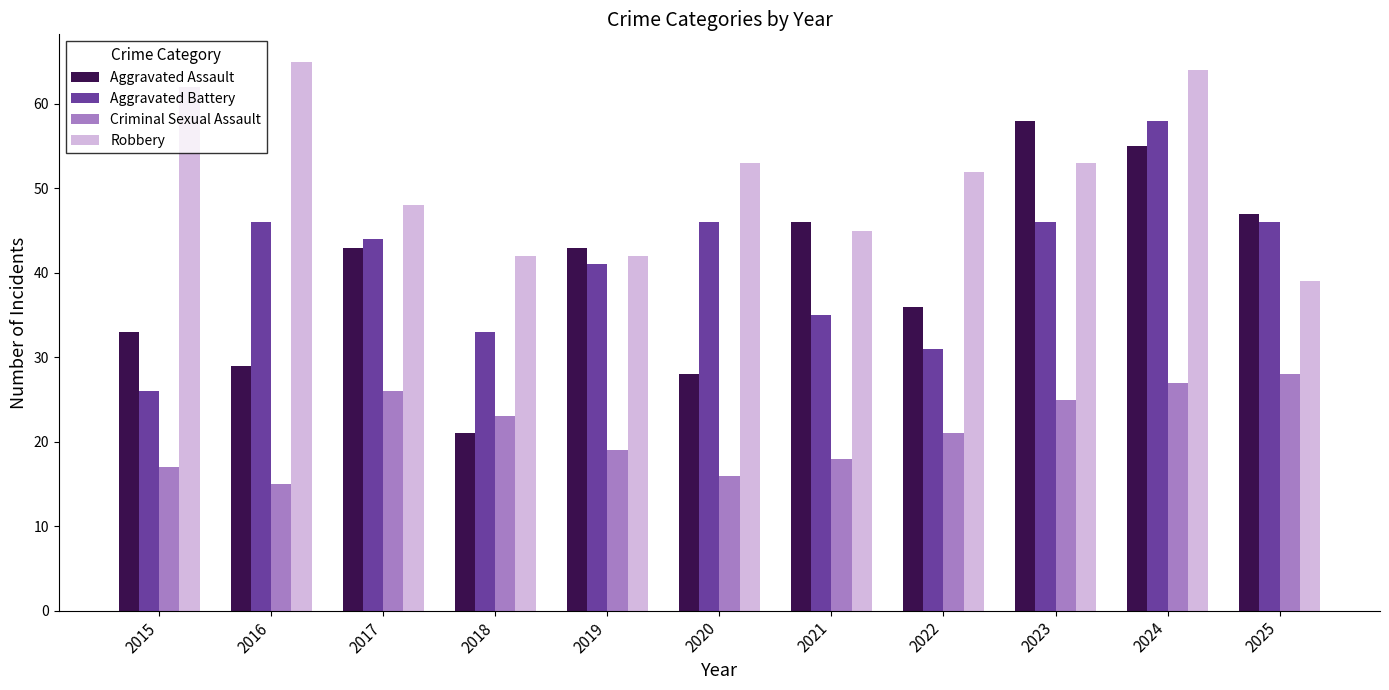

What is the value of the Criminal Sexual Assault bar at the 7th from the left?

18